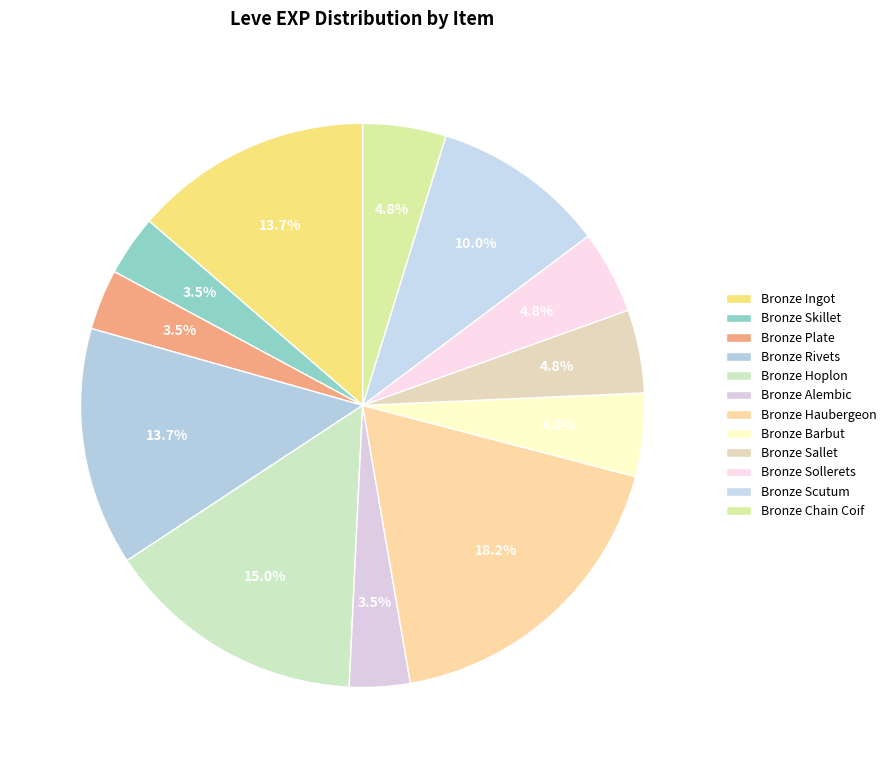

Is there a majority slice in this chart?

No